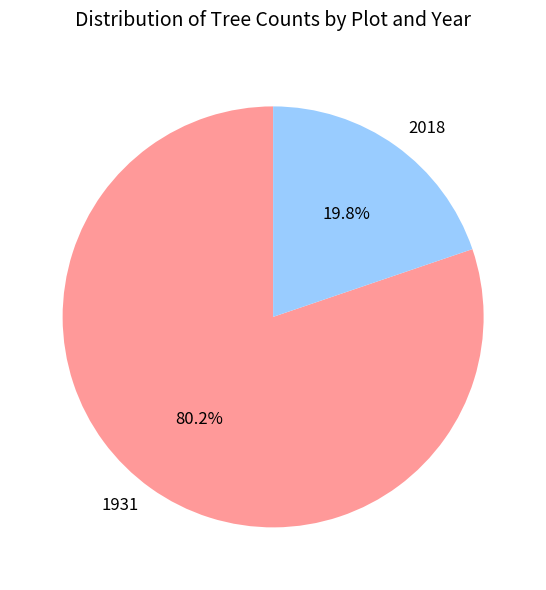

What is the largest slice in the pie chart?

1931